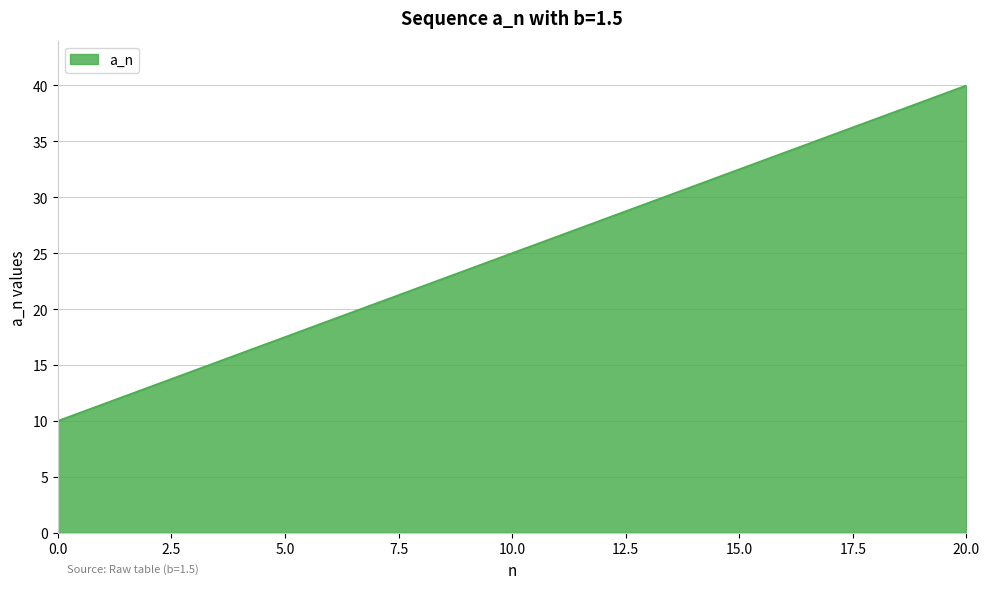

What is the sum of all values?

525.0